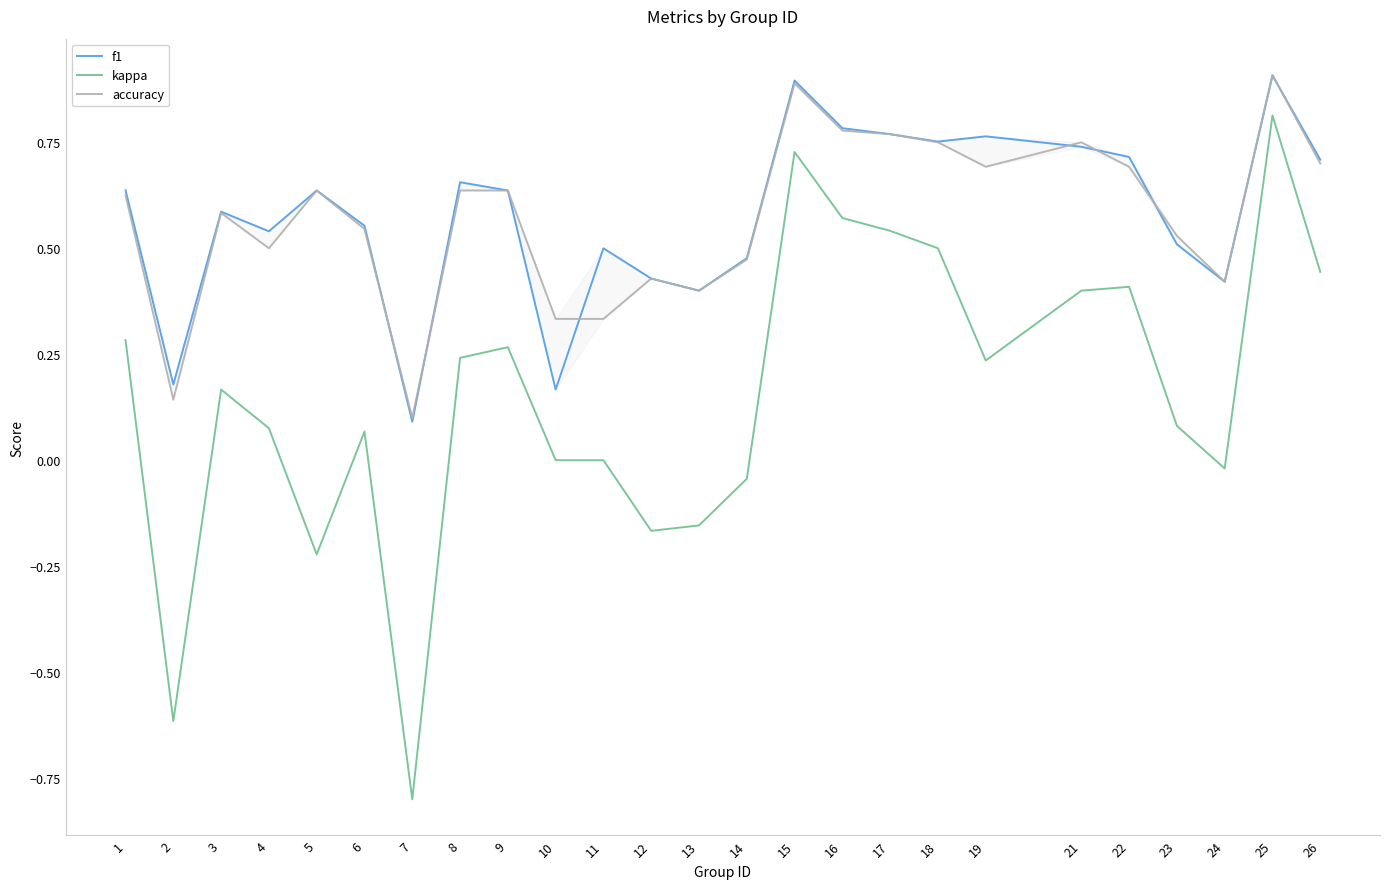

True or false: kappa has a value of -0.2 at 13.

True